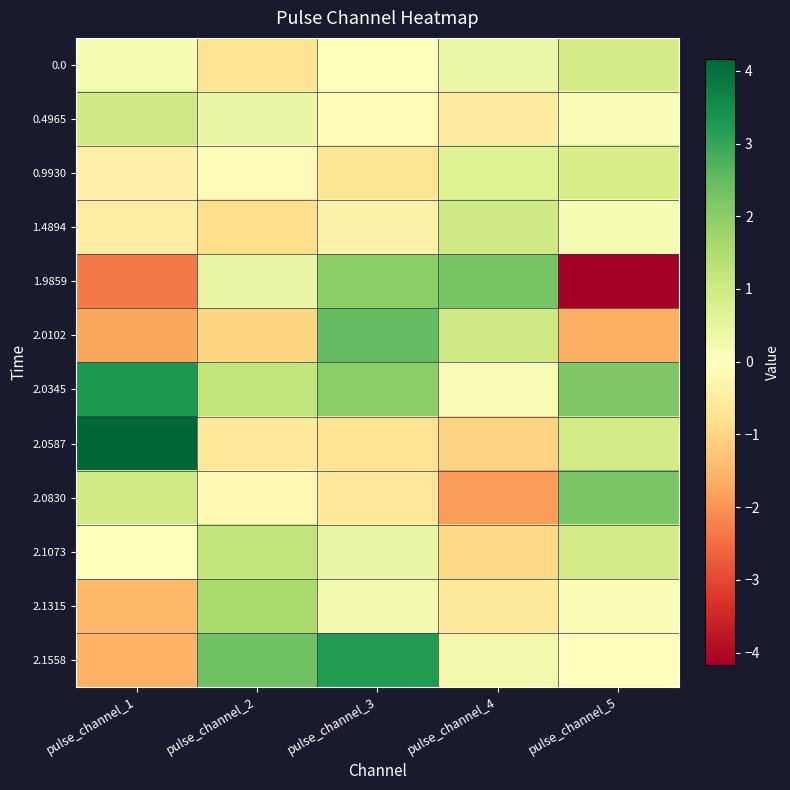

Reading left to right, list all the values displayed in this chart.

0.0: pulse_channel_1=0.2	pulse_channel_2=-0.7	pulse_channel_3=0.0	pulse_channel_4=0.4	pulse_channel_5=0.9
0.4965: pulse_channel_1=1.0	pulse_channel_2=0.4	pulse_channel_3=-0.1	pulse_channel_4=-0.5	pulse_channel_5=0.1
0.9930: pulse_channel_1=-0.4	pulse_channel_2=-0.1	pulse_channel_3=-0.7	pulse_channel_4=0.7	pulse_channel_5=0.8
1.4894: pulse_channel_1=-0.4	pulse_channel_2=-0.8	pulse_channel_3=-0.4	pulse_channel_4=1.0	pulse_channel_5=0.2
1.9859: pulse_channel_1=-2.3	pulse_channel_2=0.4	pulse_channel_3=2.0	pulse_channel_4=2.3	pulse_channel_5=-4.2
2.0102: pulse_channel_1=-1.7	pulse_channel_2=-1.0	pulse_channel_3=2.5	pulse_channel_4=1.0	pulse_channel_5=-1.6
2.0345: pulse_channel_1=3.3	pulse_channel_2=1.2	pulse_channel_3=2.0	pulse_channel_4=0.1	pulse_channel_5=2.2
2.0587: pulse_channel_1=4.2	pulse_channel_2=-0.6	pulse_channel_3=-0.7	pulse_channel_4=-1.0	pulse_channel_5=0.9
2.0830: pulse_channel_1=1.0	pulse_channel_2=-0.2	pulse_channel_3=-0.6	pulse_channel_4=-1.9	pulse_channel_5=2.2
2.1073: pulse_channel_1=-0.0	pulse_channel_2=1.2	pulse_channel_3=0.4	pulse_channel_4=-0.9	pulse_channel_5=0.9
2.1315: pulse_channel_1=-1.5	pulse_channel_2=1.6	pulse_channel_3=0.2	pulse_channel_4=-0.5	pulse_channel_5=0.1
2.1558: pulse_channel_1=-1.6	pulse_channel_2=2.3	pulse_channel_3=3.2	pulse_channel_4=0.3	pulse_channel_5=-0.1